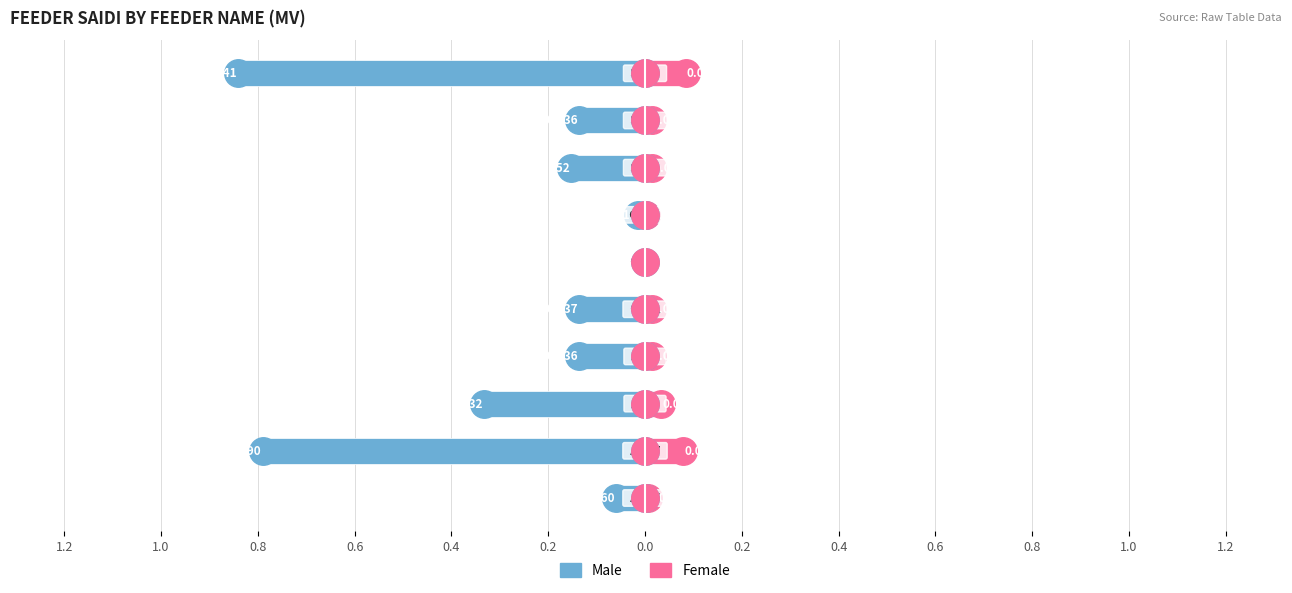

Which series has the largest range (max minus min)?

Male